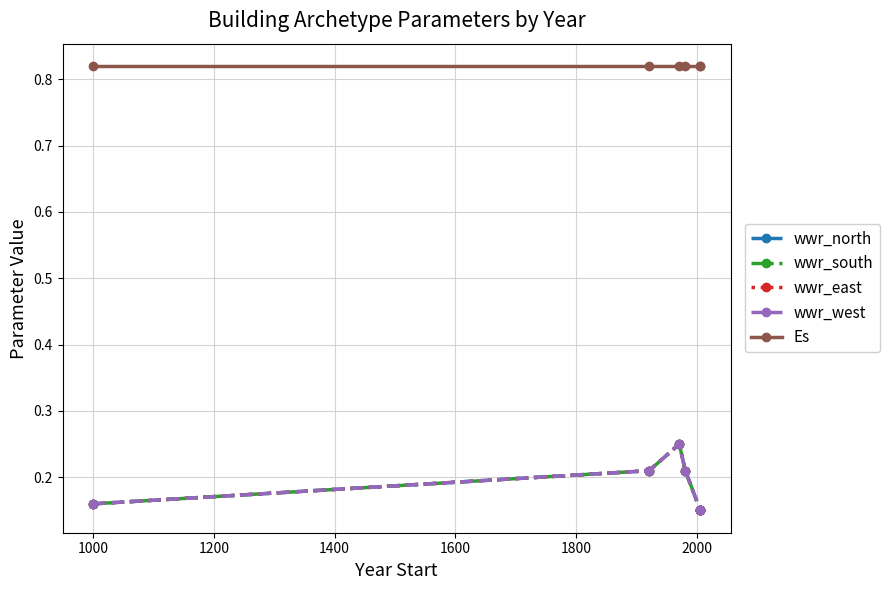

What is the difference between the second highest and second lowest values in the wwr_east series?

0.1